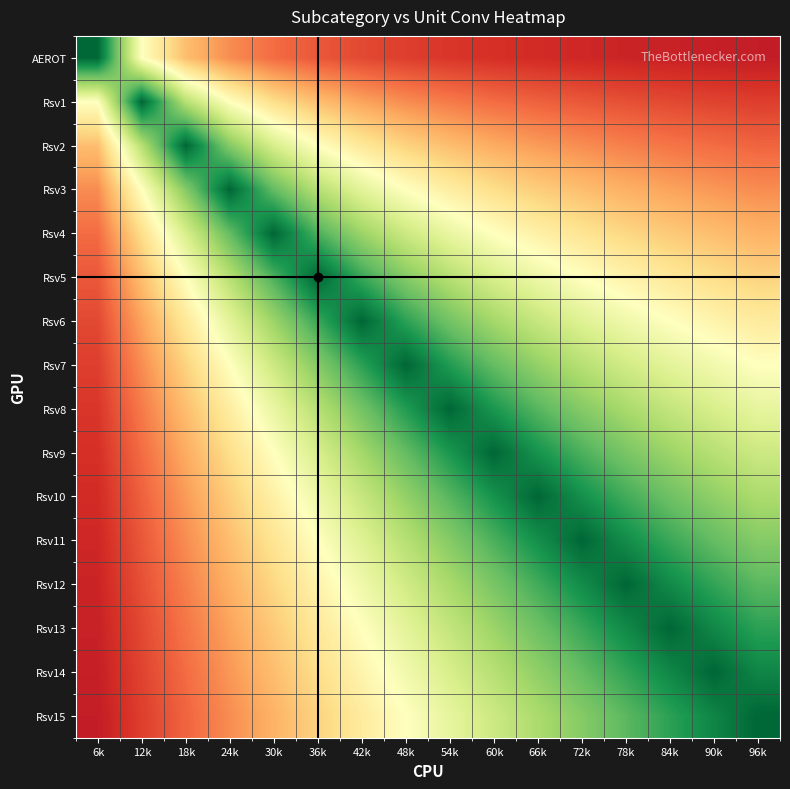

Reading right to left, what are all the values shown in this chart?

AEROT: 96k=93.8	90k=93.3	84k=92.9	78k=92.3	72k=91.7	66k=90.9	60k=90.0	54k=88.9	48k=87.5	42k=85.7	36k=83.3	30k=80.0	24k=75.0	18k=66.7	12k=50.0	6k=0.0
Rsv1: 96k=87.5	90k=86.7	84k=85.7	78k=84.6	72k=83.3	66k=81.8	60k=80.0	54k=77.8	48k=75.0	42k=71.4	36k=66.7	30k=60.0	24k=50.0	18k=33.3	12k=0.0	6k=50.0
Rsv2: 96k=81.2	90k=80.0	84k=78.6	78k=76.9	72k=75.0	66k=72.7	60k=70.0	54k=66.7	48k=62.5	42k=57.1	36k=50.0	30k=40.0	24k=25.0	18k=0.0	12k=33.3	6k=66.7
Rsv3: 96k=75.0	90k=73.3	84k=71.4	78k=69.2	72k=66.7	66k=63.6	60k=60.0	54k=55.6	48k=50.0	42k=42.9	36k=33.3	30k=20.0	24k=0.0	18k=25.0	12k=50.0	6k=75.0
Rsv4: 96k=68.8	90k=66.7	84k=64.3	78k=61.5	72k=58.3	66k=54.5	60k=50.0	54k=44.4	48k=37.5	42k=28.6	36k=16.7	30k=0.0	24k=20.0	18k=40.0	12k=60.0	6k=80.0
Rsv5: 96k=62.5	90k=60.0	84k=57.1	78k=53.8	72k=50.0	66k=45.5	60k=40.0	54k=33.3	48k=25.0	42k=14.3	36k=0.0	30k=16.7	24k=33.3	18k=50.0	12k=66.7	6k=83.3
Rsv6: 96k=56.2	90k=53.3	84k=50.0	78k=46.2	72k=41.7	66k=36.4	60k=30.0	54k=22.2	48k=12.5	42k=0.0	36k=14.3	30k=28.6	24k=42.9	18k=57.1	12k=71.4	6k=85.7
Rsv7: 96k=50.0	90k=46.7	84k=42.9	78k=38.5	72k=33.3	66k=27.3	60k=20.0	54k=11.1	48k=0.0	42k=12.5	36k=25.0	30k=37.5	24k=50.0	18k=62.5	12k=75.0	6k=87.5
Rsv8: 96k=43.8	90k=40.0	84k=35.7	78k=30.8	72k=25.0	66k=18.2	60k=10.0	54k=0.0	48k=11.1	42k=22.2	36k=33.3	30k=44.4	24k=55.6	18k=66.7	12k=77.8	6k=88.9
Rsv9: 96k=37.5	90k=33.3	84k=28.6	78k=23.1	72k=16.7	66k=9.1	60k=0.0	54k=10.0	48k=20.0	42k=30.0	36k=40.0	30k=50.0	24k=60.0	18k=70.0	12k=80.0	6k=90.0
Rsv10: 96k=31.2	90k=26.7	84k=21.4	78k=15.4	72k=8.3	66k=0.0	60k=9.1	54k=18.2	48k=27.3	42k=36.4	36k=45.5	30k=54.5	24k=63.6	18k=72.7	12k=81.8	6k=90.9
Rsv11: 96k=25.0	90k=20.0	84k=14.3	78k=7.7	72k=0.0	66k=8.3	60k=16.7	54k=25.0	48k=33.3	42k=41.7	36k=50.0	30k=58.3	24k=66.7	18k=75.0	12k=83.3	6k=91.7
Rsv12: 96k=18.8	90k=13.3	84k=7.1	78k=0.0	72k=7.7	66k=15.4	60k=23.1	54k=30.8	48k=38.5	42k=46.2	36k=53.8	30k=61.5	24k=69.2	18k=76.9	12k=84.6	6k=92.3
Rsv13: 96k=12.5	90k=6.7	84k=0.0	78k=7.1	72k=14.3	66k=21.4	60k=28.6	54k=35.7	48k=42.9	42k=50.0	36k=57.1	30k=64.3	24k=71.4	18k=78.6	12k=85.7	6k=92.9
Rsv14: 96k=6.2	90k=0.0	84k=6.7	78k=13.3	72k=20.0	66k=26.7	60k=33.3	54k=40.0	48k=46.7	42k=53.3	36k=60.0	30k=66.7	24k=73.3	18k=80.0	12k=86.7	6k=93.3
Rsv15: 96k=0.0	90k=6.2	84k=12.5	78k=18.8	72k=25.0	66k=31.2	60k=37.5	54k=43.8	48k=50.0	42k=56.2	36k=62.5	30k=68.8	24k=75.0	18k=81.2	12k=87.5	6k=93.8